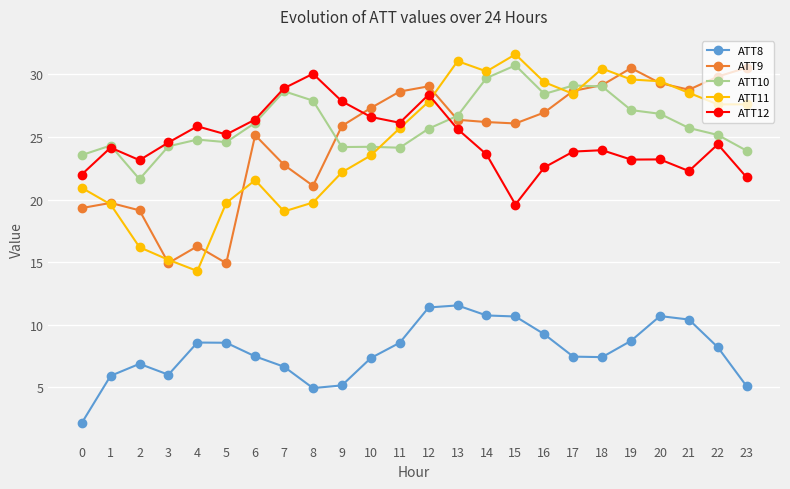

True or false: ATT11 has more than 1 interior local peaks.

True